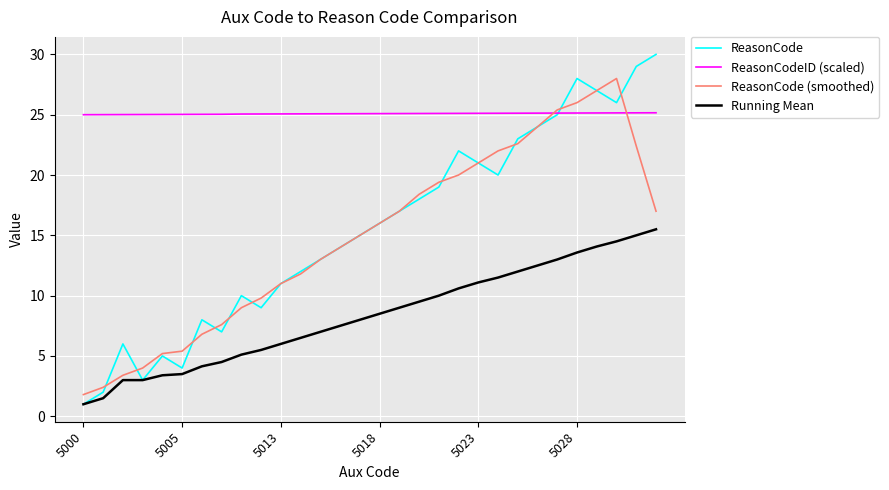

Does the chart have visible grid lines?

Yes